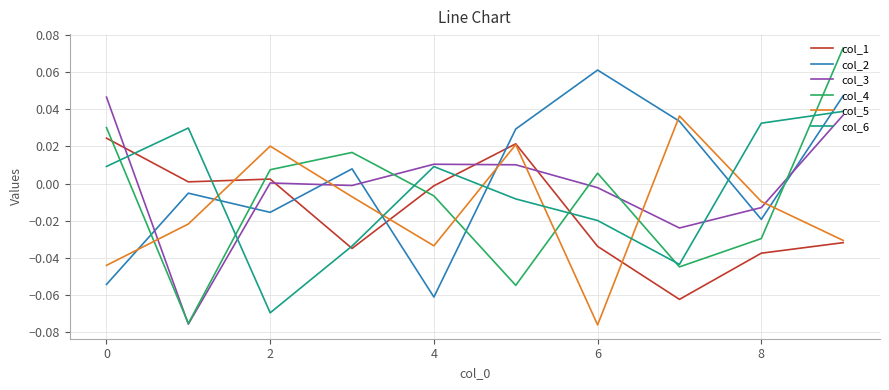

Which series has the widest spread of values?

col_4